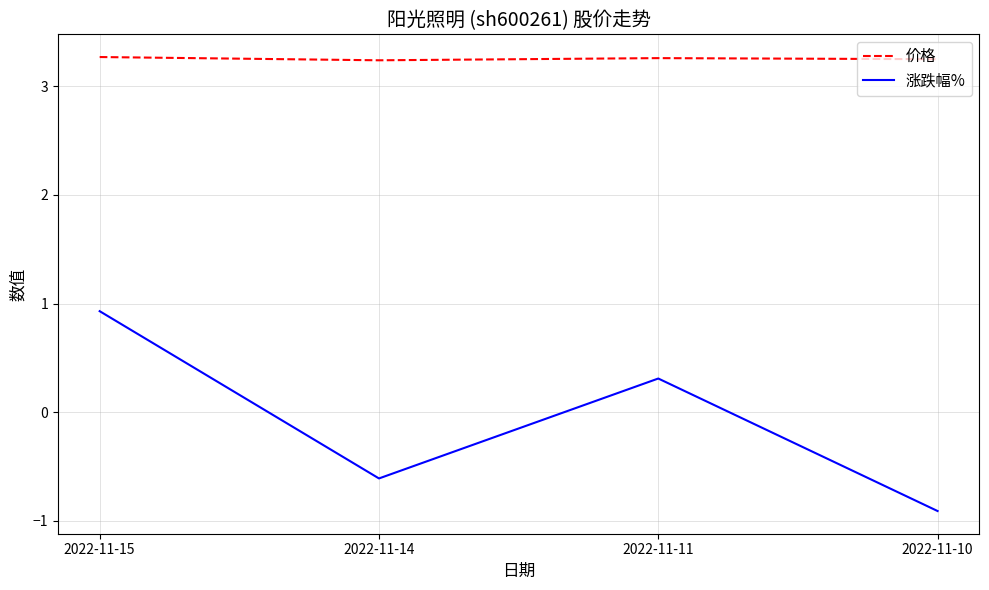

Rank the series by their maximum value, from highest to lowest.

价格, 涨跌幅%